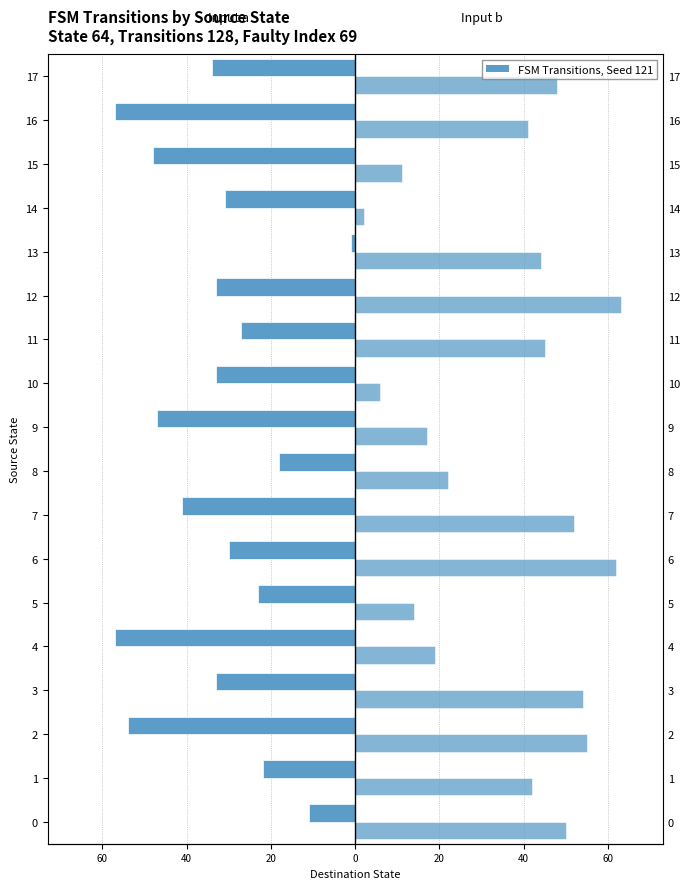

Rank the series by their average value, from highest to lowest.

Input b (dest state), Input a (dest state)